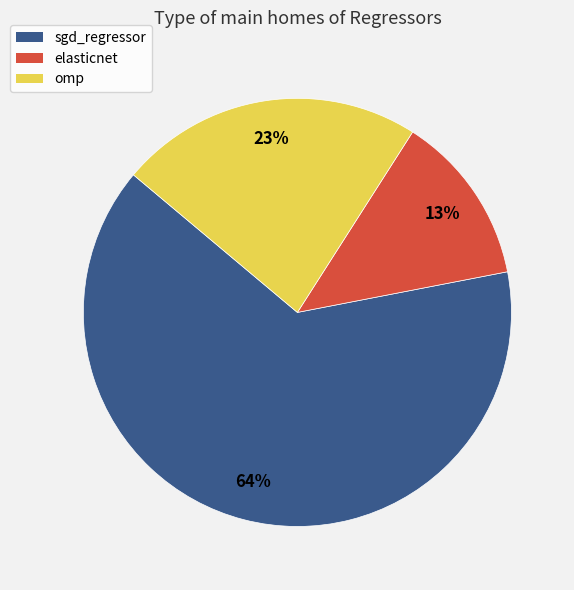

Do sgd_regressor and elasticnet together represent more than half of the pie?

Yes